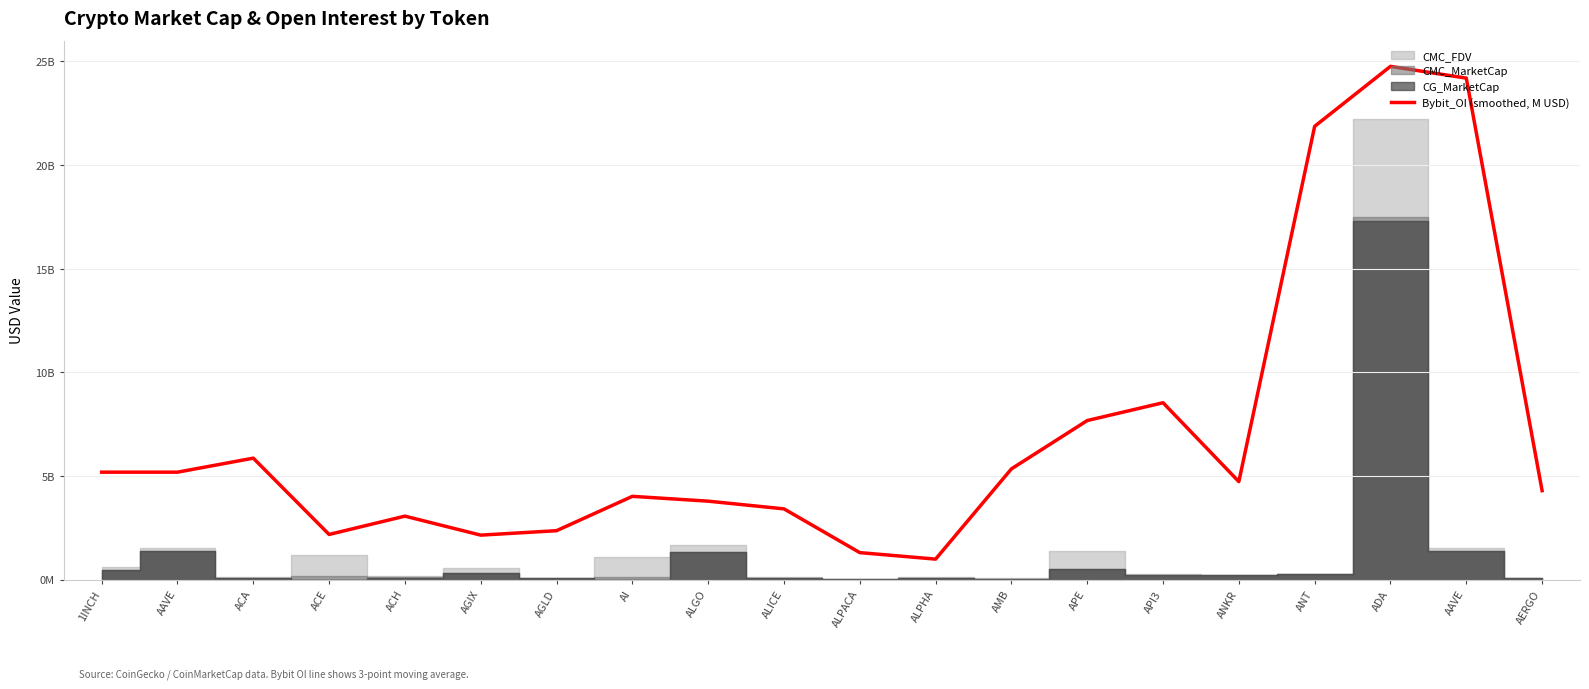

What is the difference between the values at AAVE and AMB?

0.2